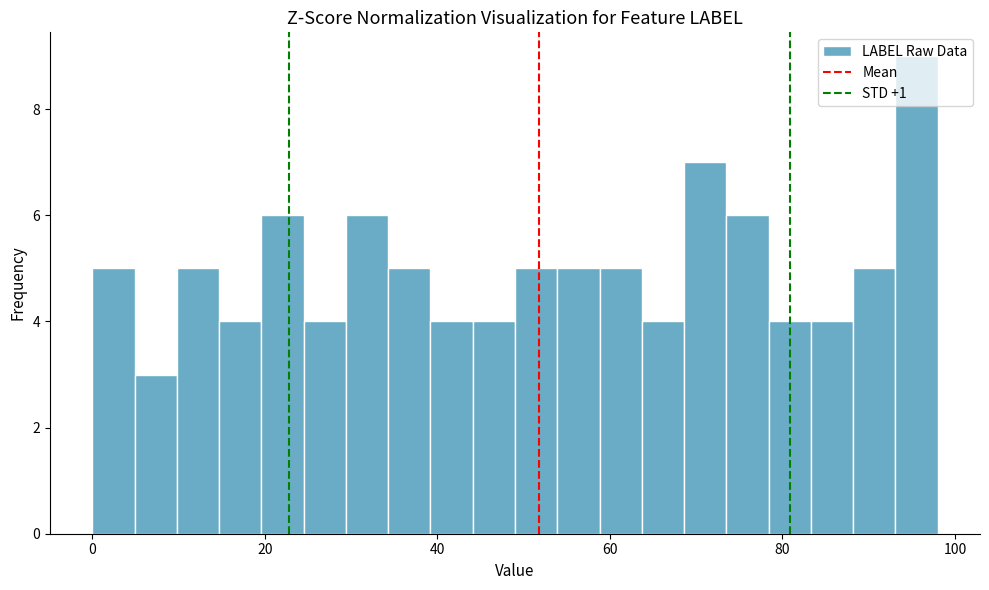

Around what value on the x-axis is the tallest bar? Give the approximate position of its centre, as read against the axis.

96